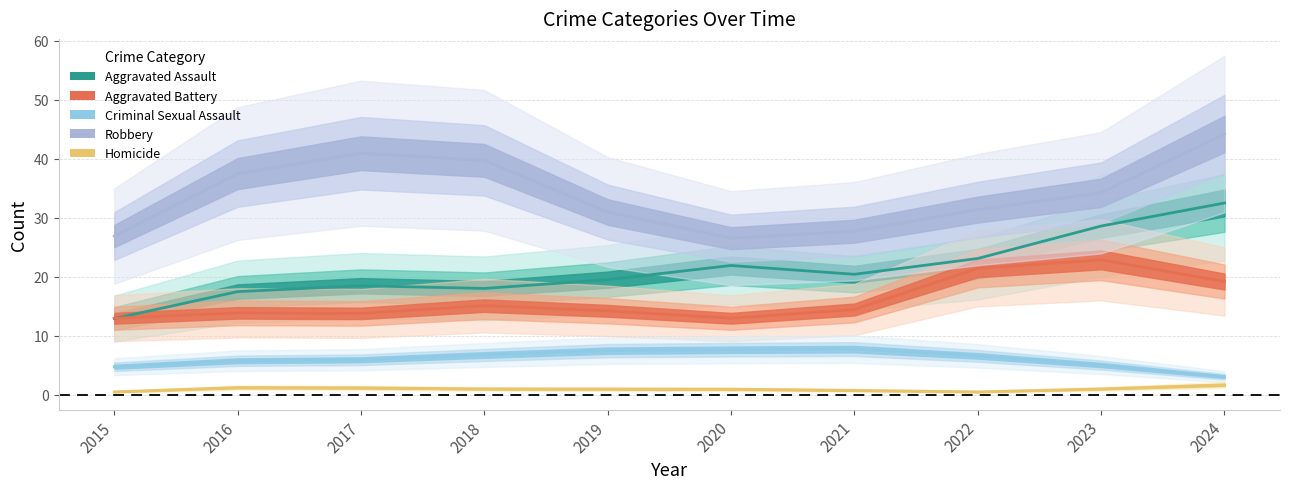

Which series has the largest range (max minus min)?

Robbery